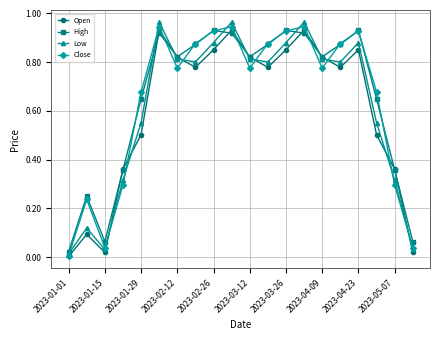

In Close, how many points are higher than both neighbors (excluding endpoints)?

5